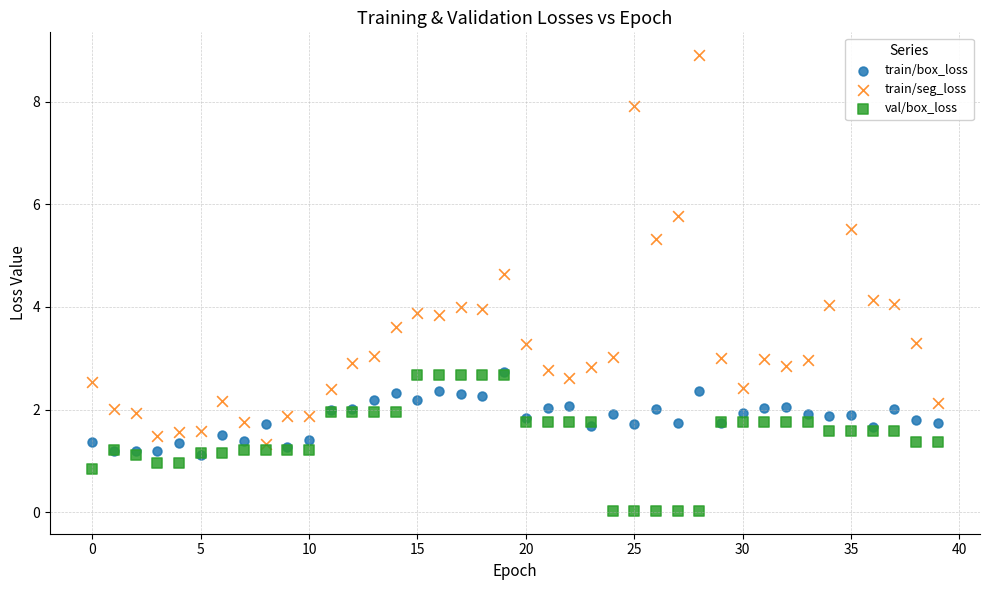

What are all the series names shown in the legend?

train/box_loss, train/seg_loss, val/box_loss